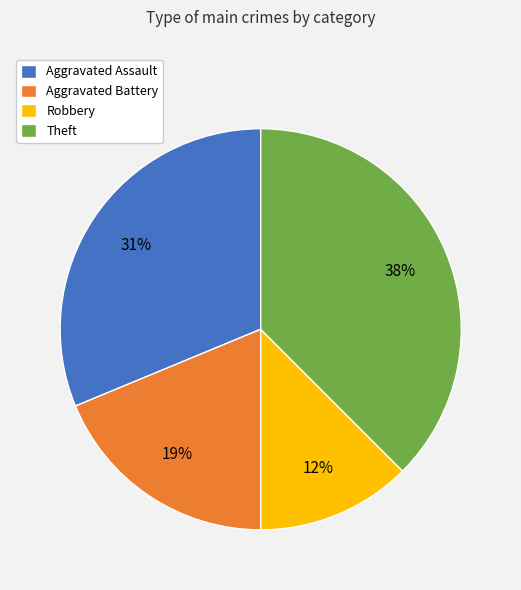

Is there any slice that represents more than half of the pie?

No